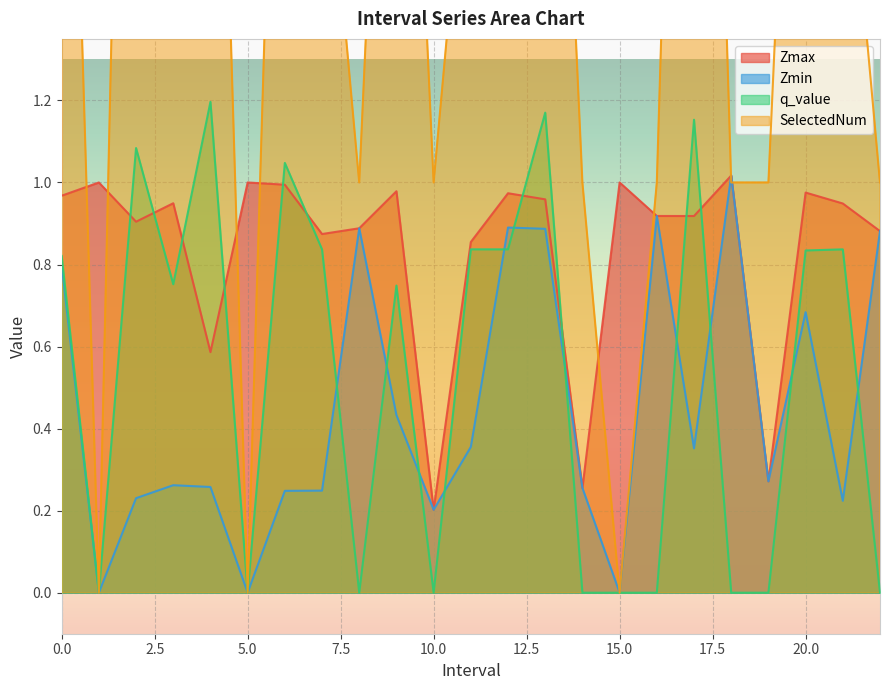

At how many categories does at least one series exceed 3?

2